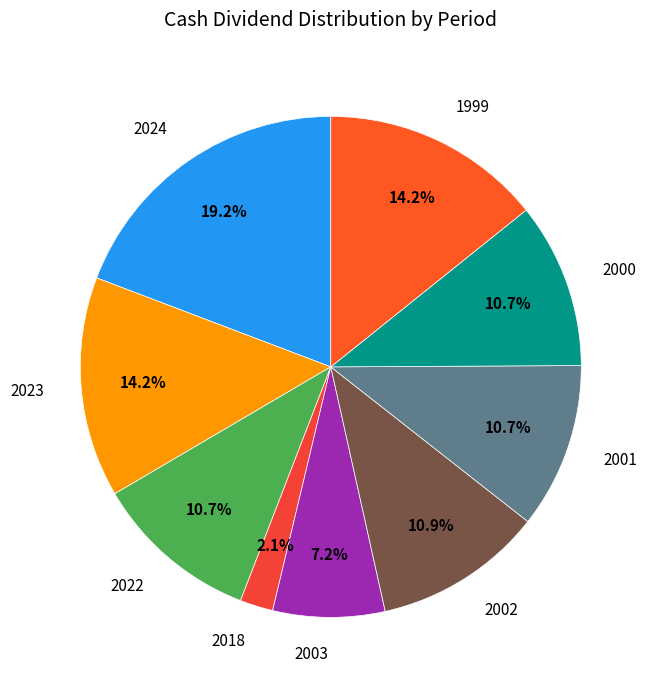

Does 2000 account for over 50% of the chart?

No